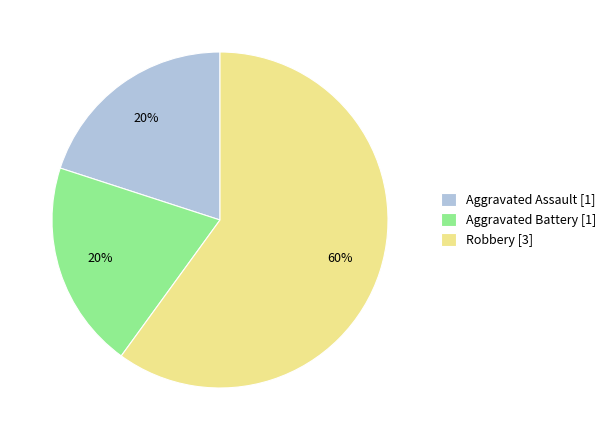

What percentage is the Aggravated Battery slice, to the nearest percent?

20%